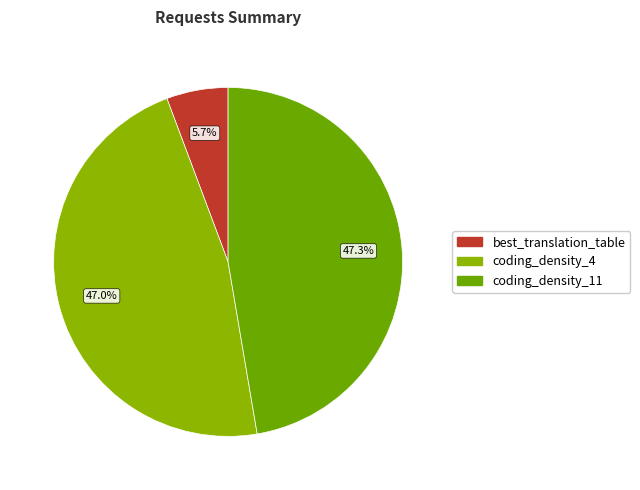

To the nearest percent, what is the difference between the largest and smallest slice percentages?

42%